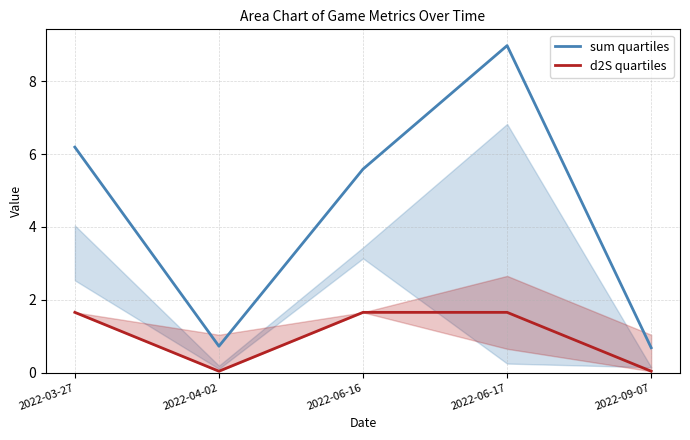

True or false: d2S quartiles and sum quartiles cross at least once.

False